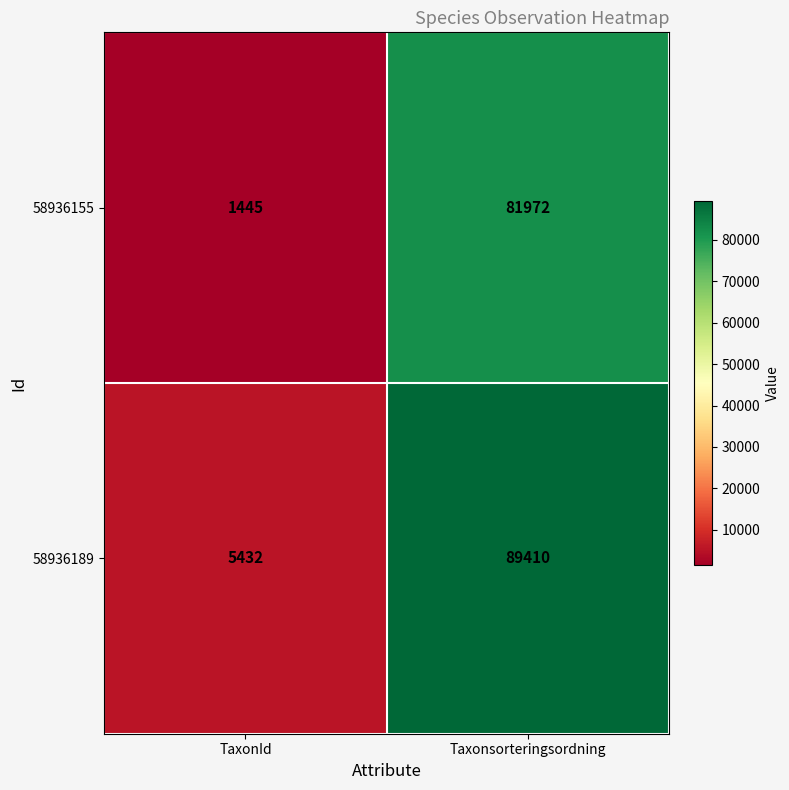

What is the approximate value of 58936155 at TaxonId, to the nearest 50?

1450